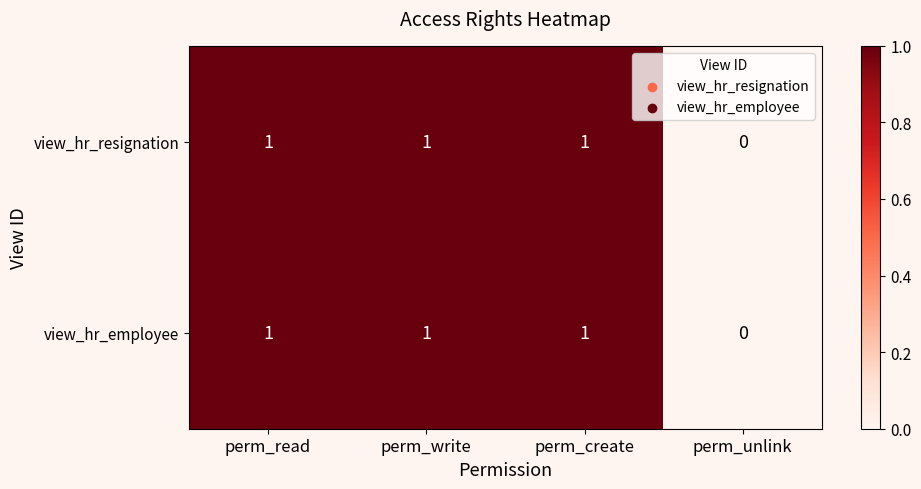

Is it true that view_hr_employee equals 1 at perm_write?

True